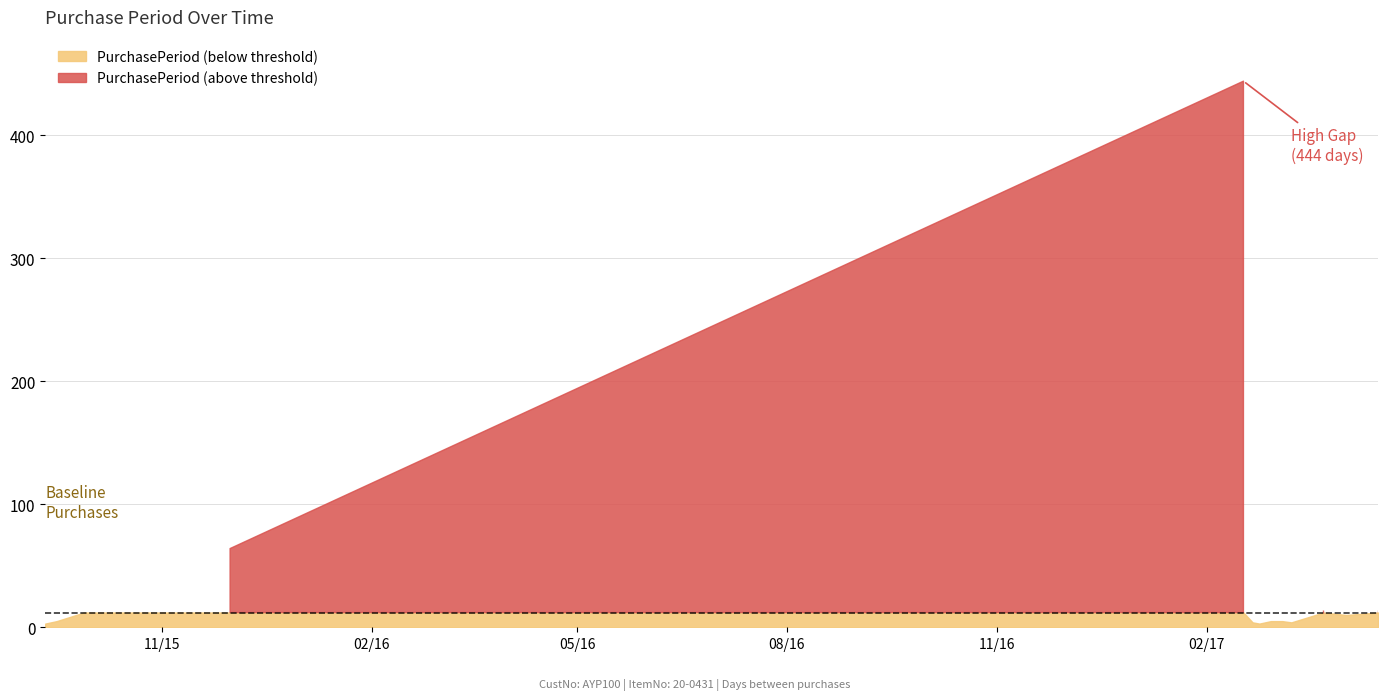

What is the sum of the values at 2017-04-17 and 2017-02-21?

18